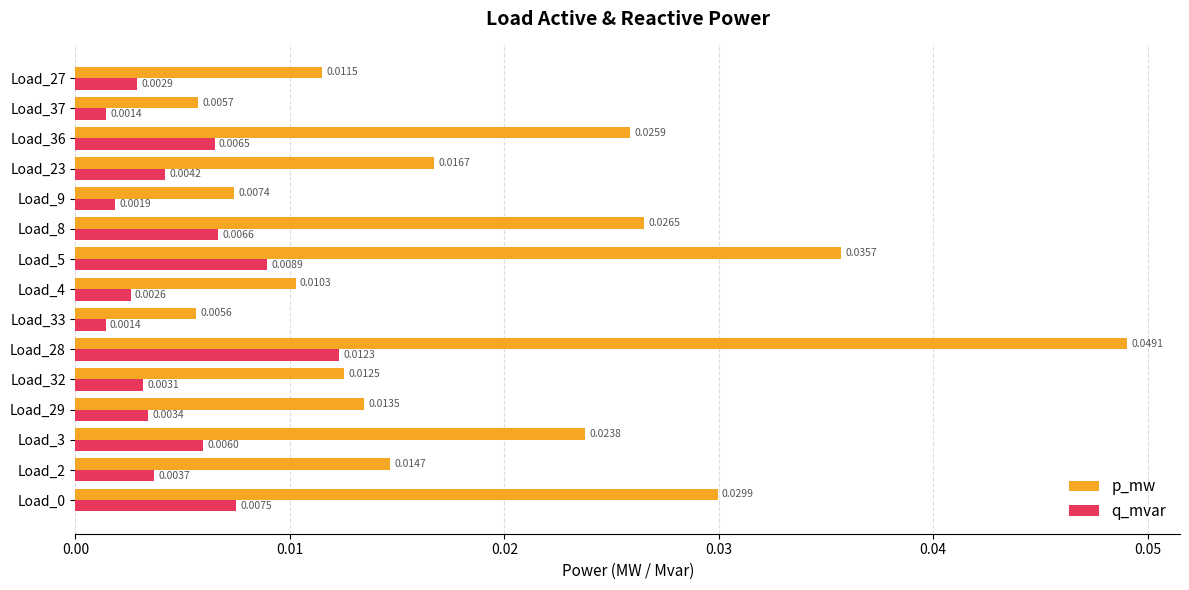

Rank the series by their maximum value, from lowest to highest.

q_mvar, p_mw